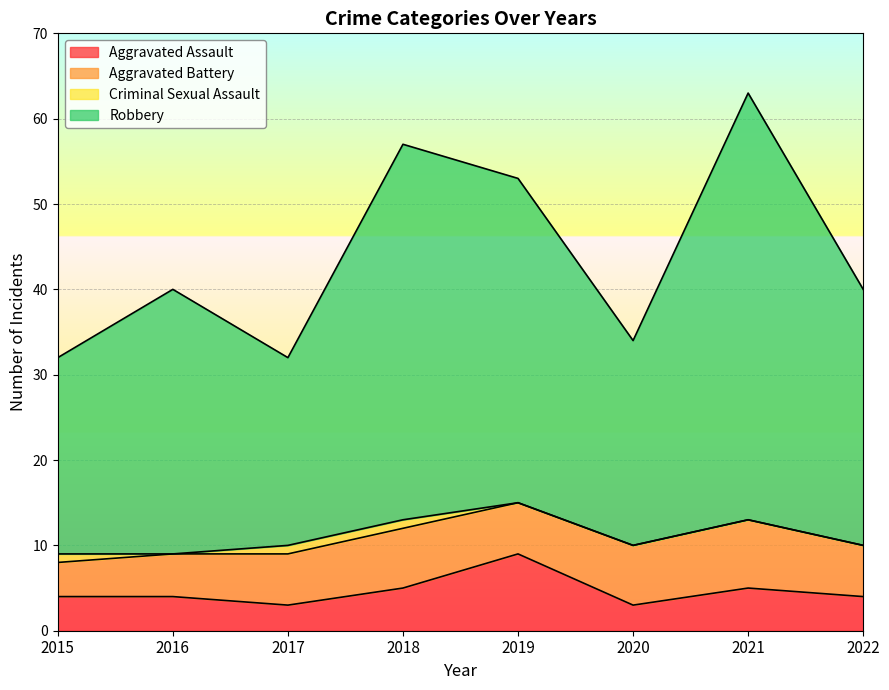

What is the sum of all Aggravated Assault values?

37